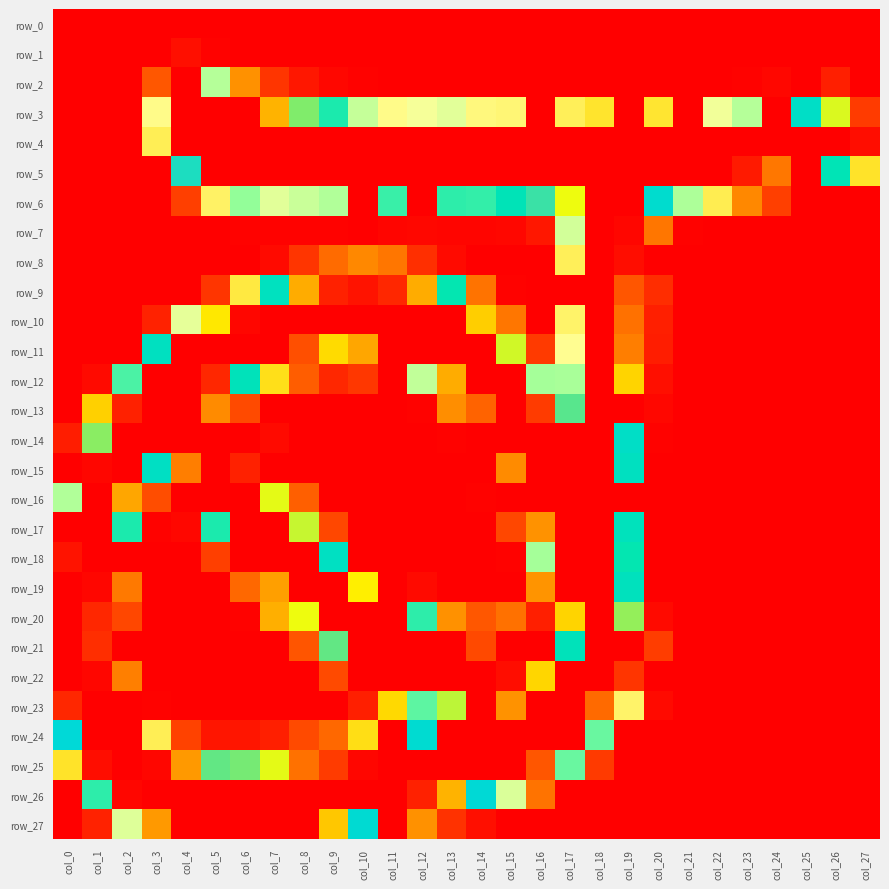

What is the average value of the row_9 series?

70